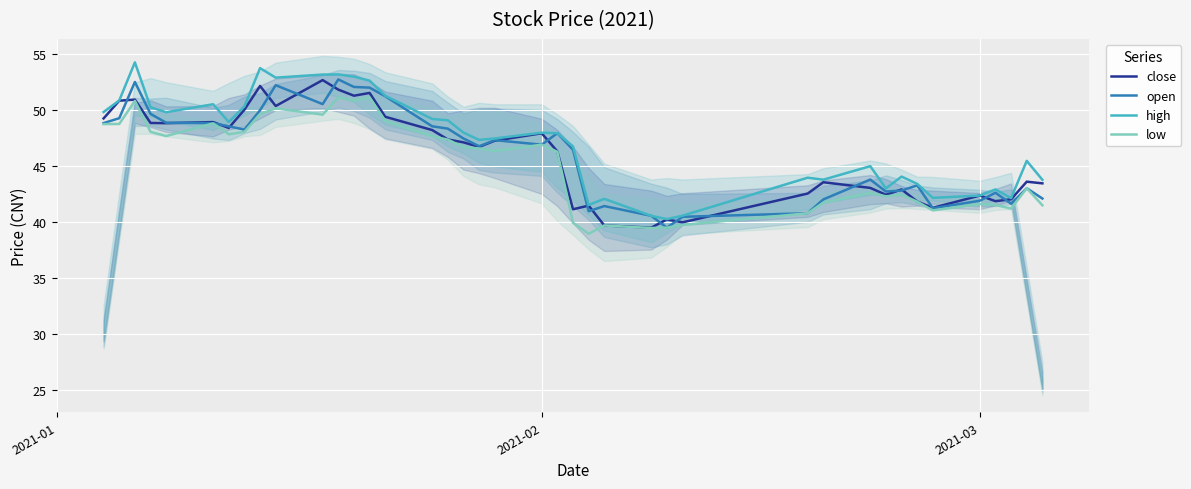

What is the difference between the second highest and minimum values in the low series?

12.2